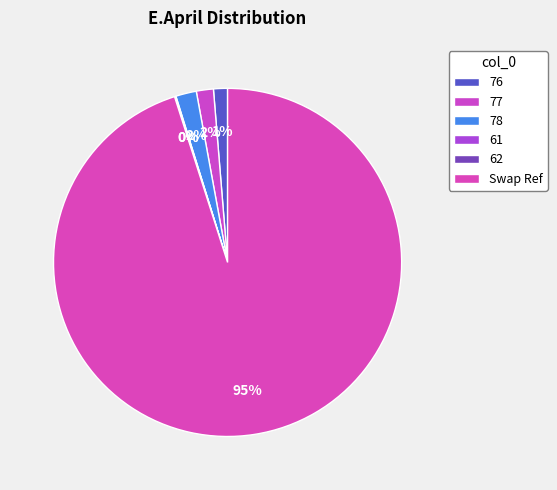

Between 77 and 62, which is larger?

77